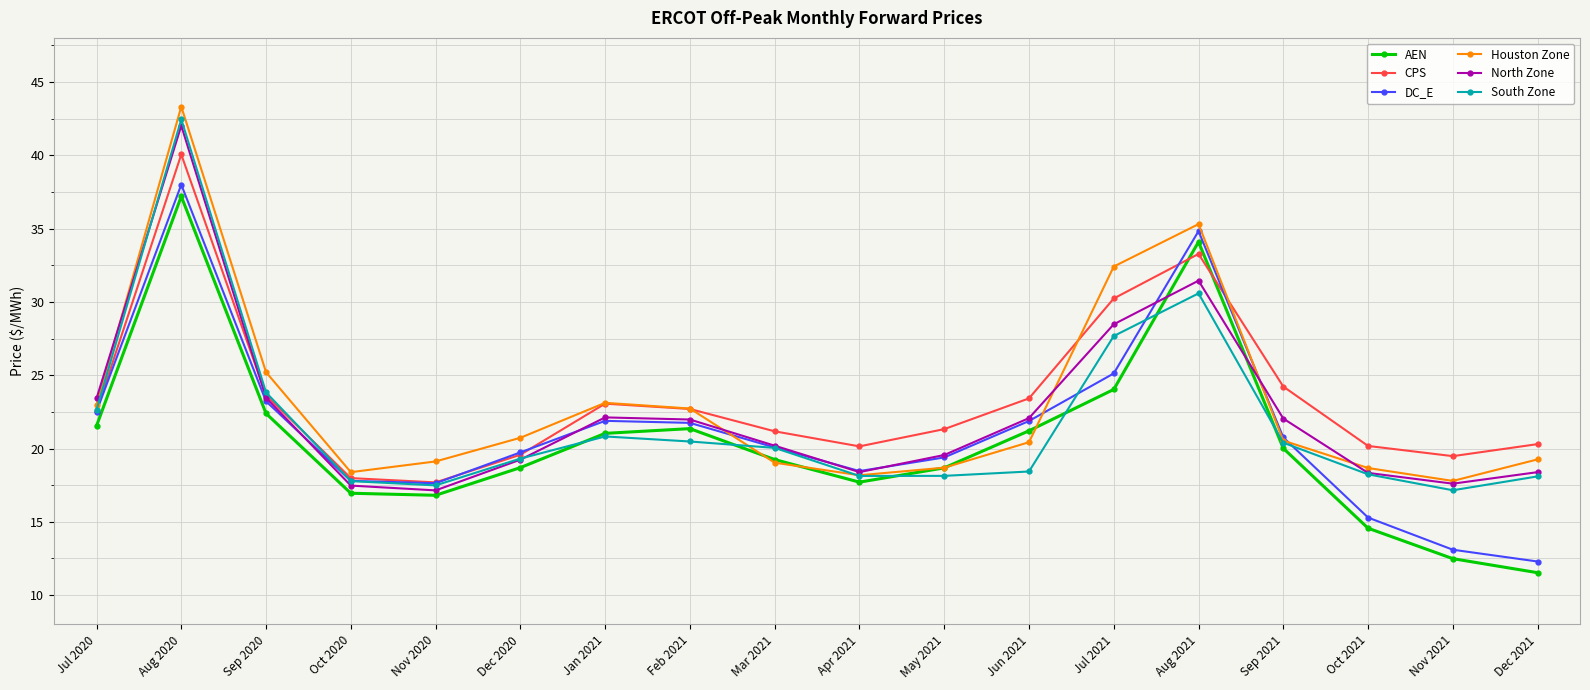

How many interior local valleys does the Houston Zone series have?

3